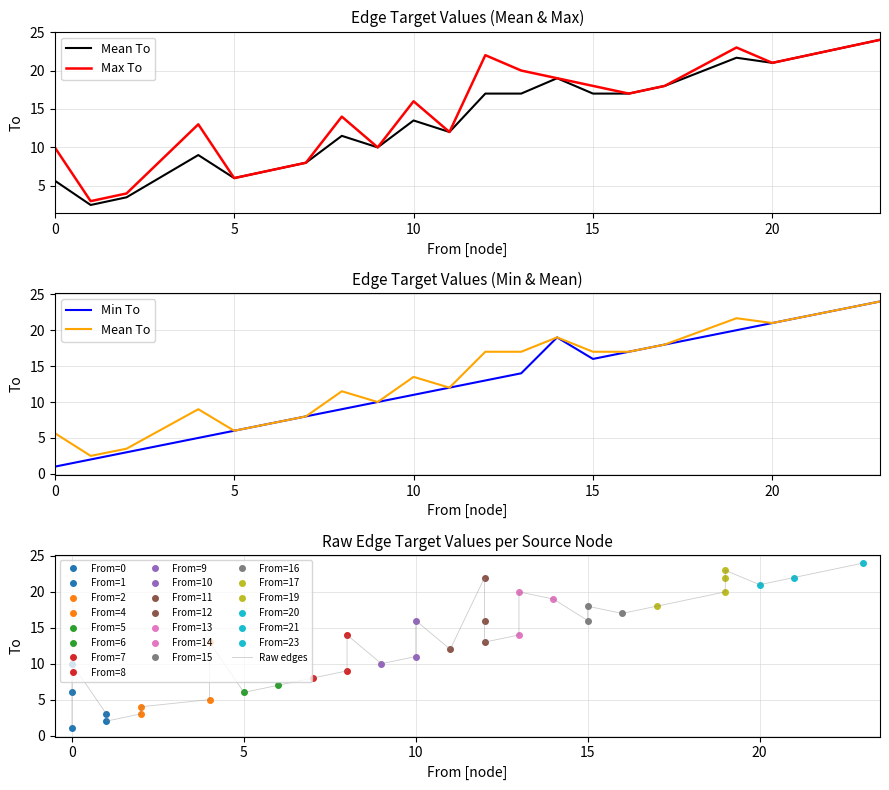

Is it true that the value at 20 is 34?

False